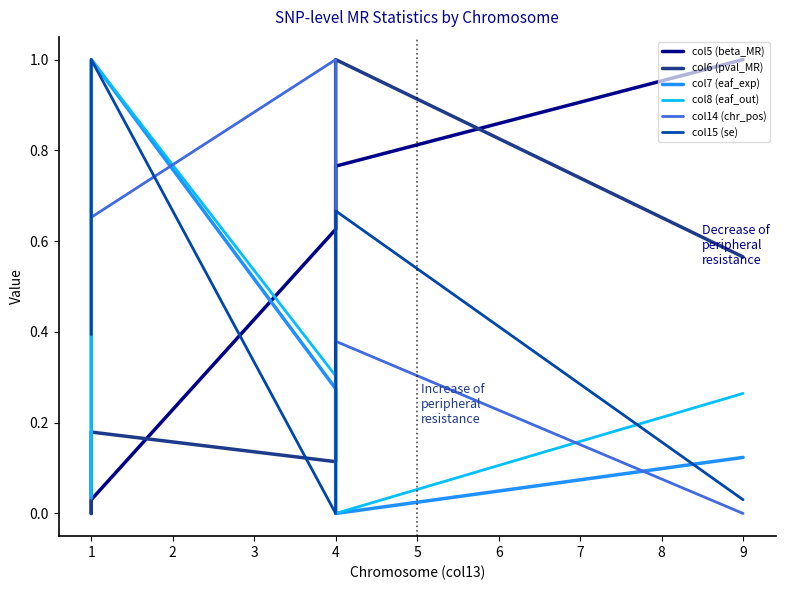

What is the maximum value for col8 (eaf_out)?

1.0